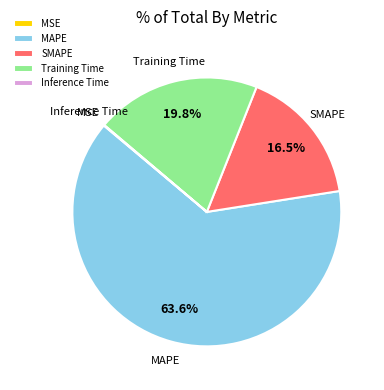

What percentage is NOT represented by Training Time?

80.2%